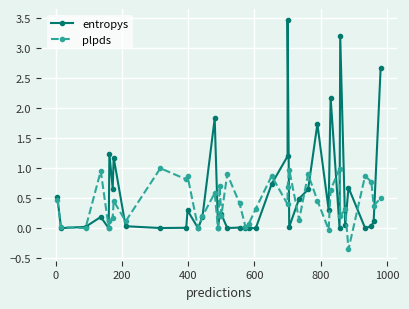

True or false: entropys has a value of 1.0 at 35.

False